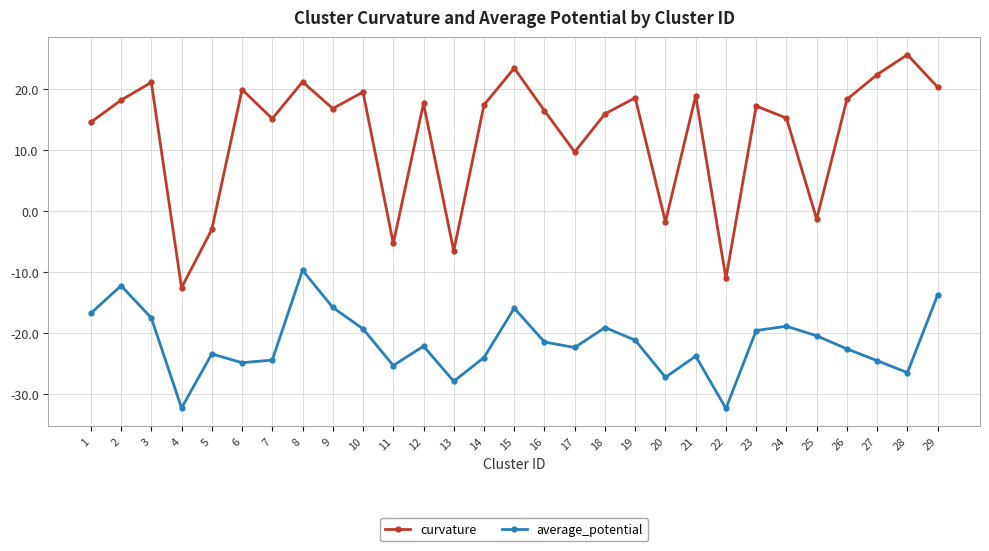

At 7, list the series in order from largest to smallest.

curvature, average_potential